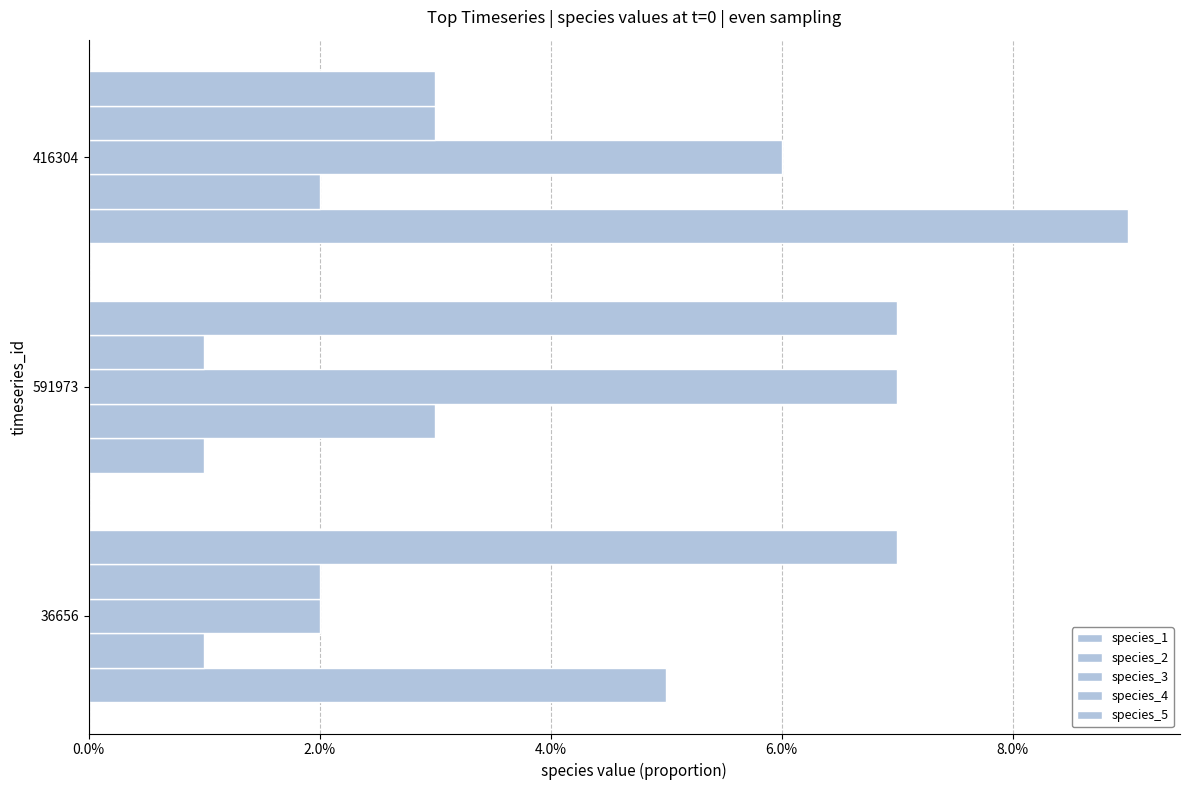

What is the sum of all species_4 values?

0.1